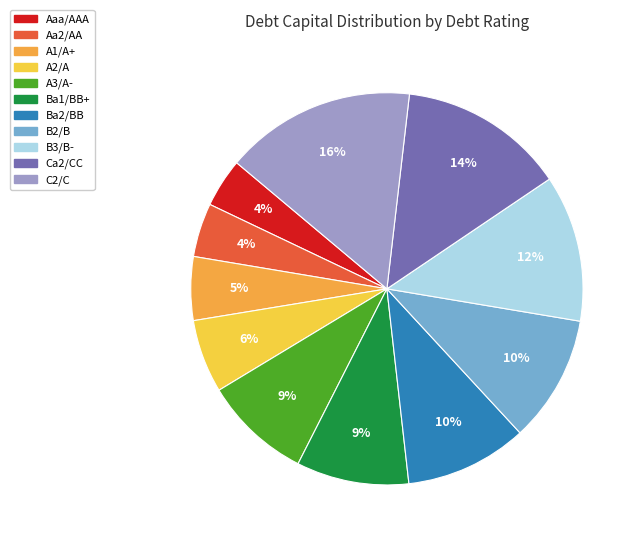

Which category has the biggest portion of the pie?

C2/C